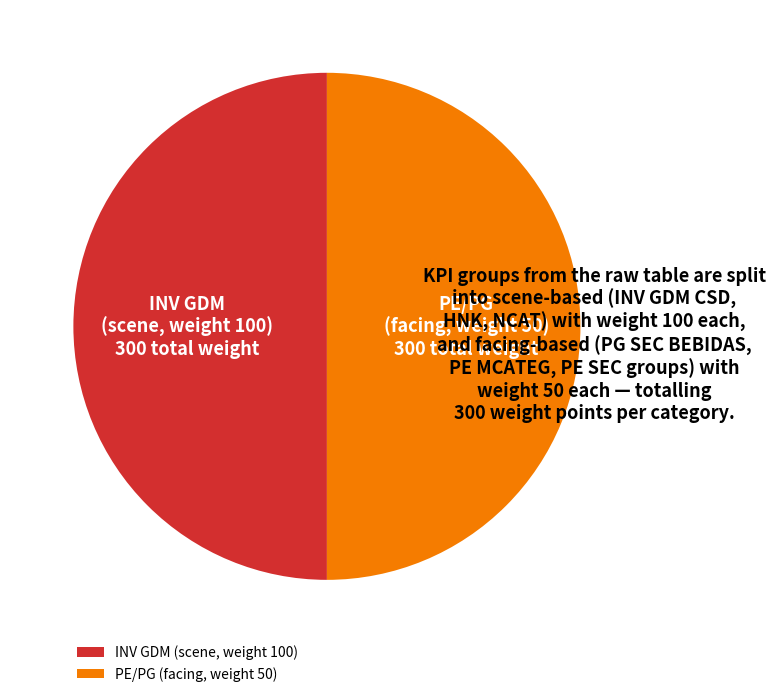

What is the ratio of the value at INV GDM (scene, weight 100) to the value at PE/PG (facing, weight 50)?

1.0